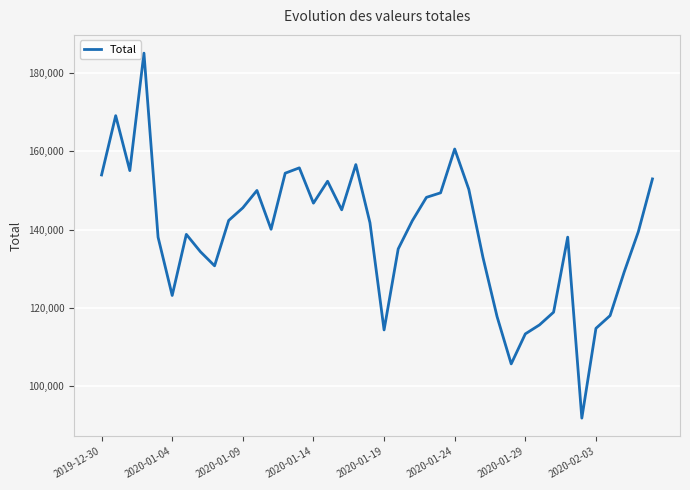

What is the difference between the maximum and minimum values?

93193